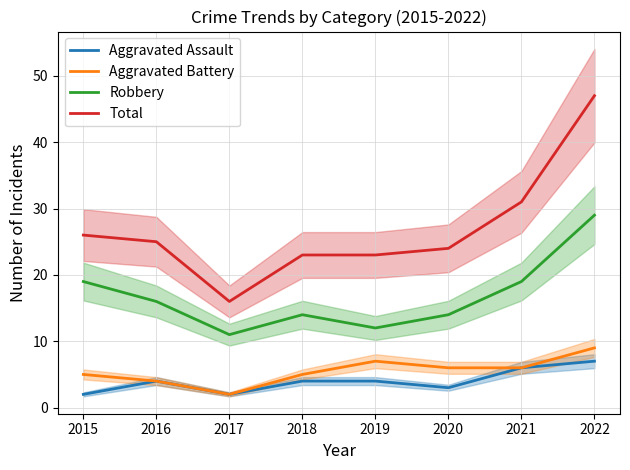

True or false: Robbery and Total intersect in this chart.

False